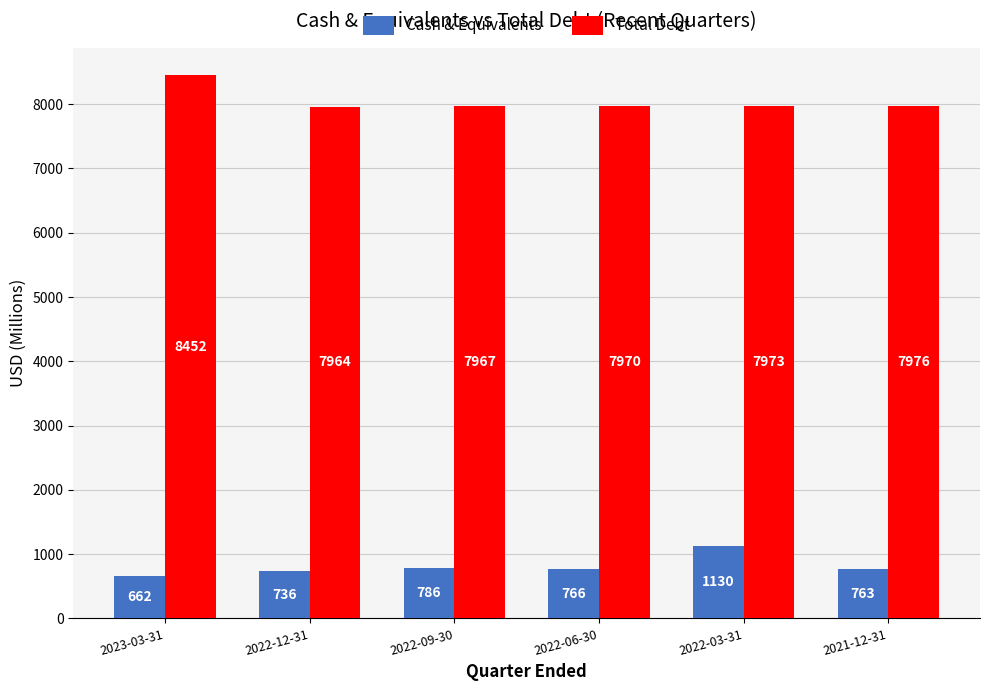

Rank the series by their maximum value, from lowest to highest.

Cash & Equivalents, Total Debt